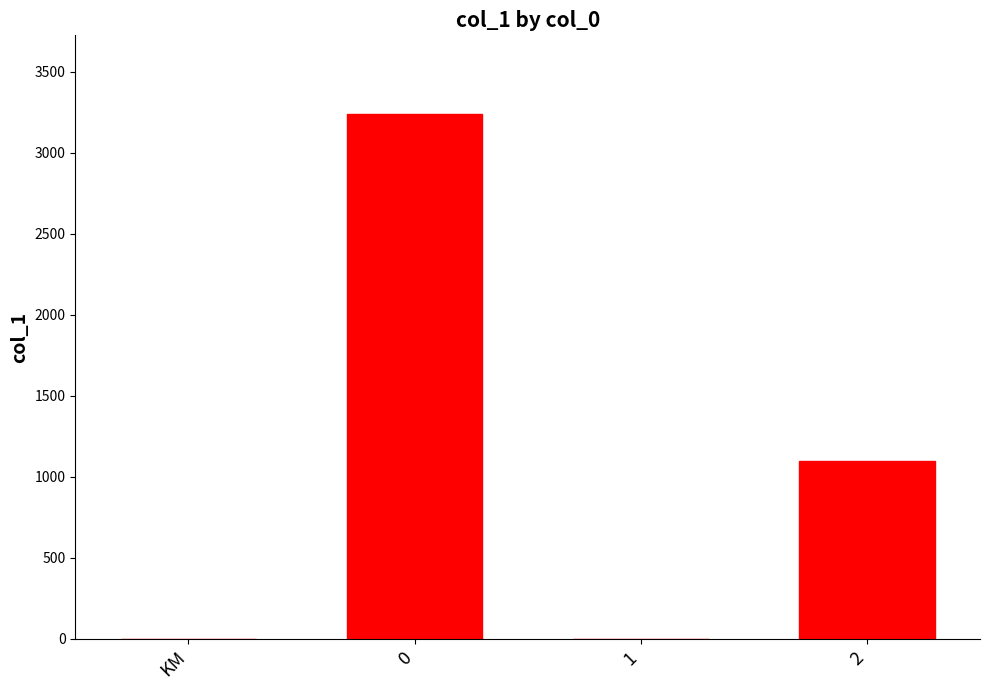

The chart shows a value of 3238 at 0. True or false?

True